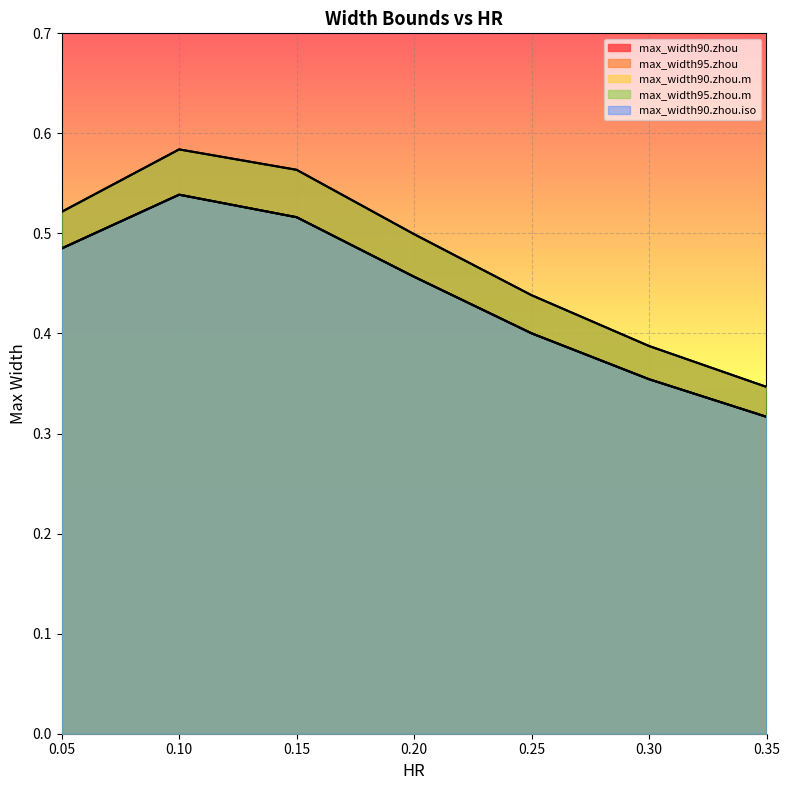

Reading left to right, transcribe all the data shown in this chart.

max_width90.zhou: 0.5	0.5	0.5	0.5	0.4	0.4	0.3
max_width95.zhou: 0.5	0.6	0.6	0.5	0.4	0.4	0.3
max_width90.zhou.m: 0.5	0.5	0.5	0.5	0.4	0.4	0.3
max_width95.zhou.m: 0.5	0.6	0.6	0.5	0.4	0.4	0.3
max_width90.zhou.iso: 0.5	0.5	0.5	0.5	0.4	0.4	0.3